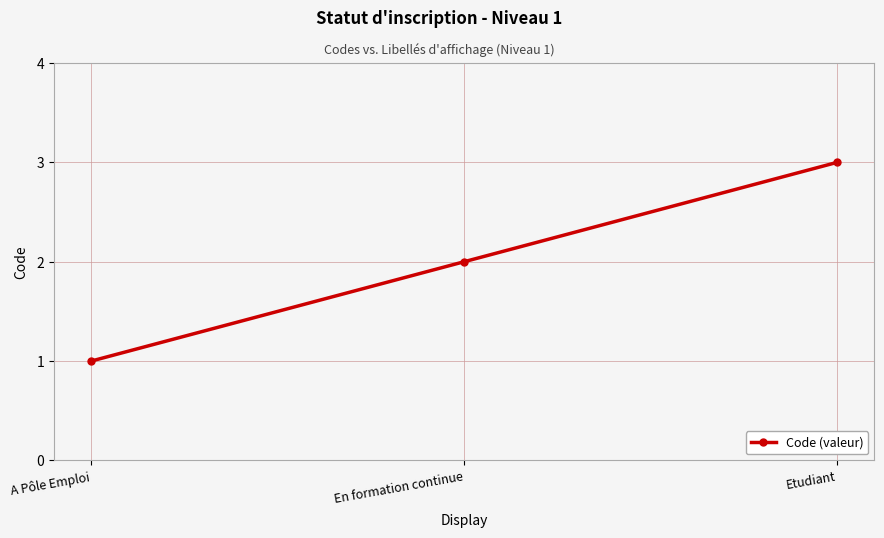

Reading right to left, list all the values displayed in this chart.

Etudiant=3	En formation continue=2	A Pôle Emploi=1